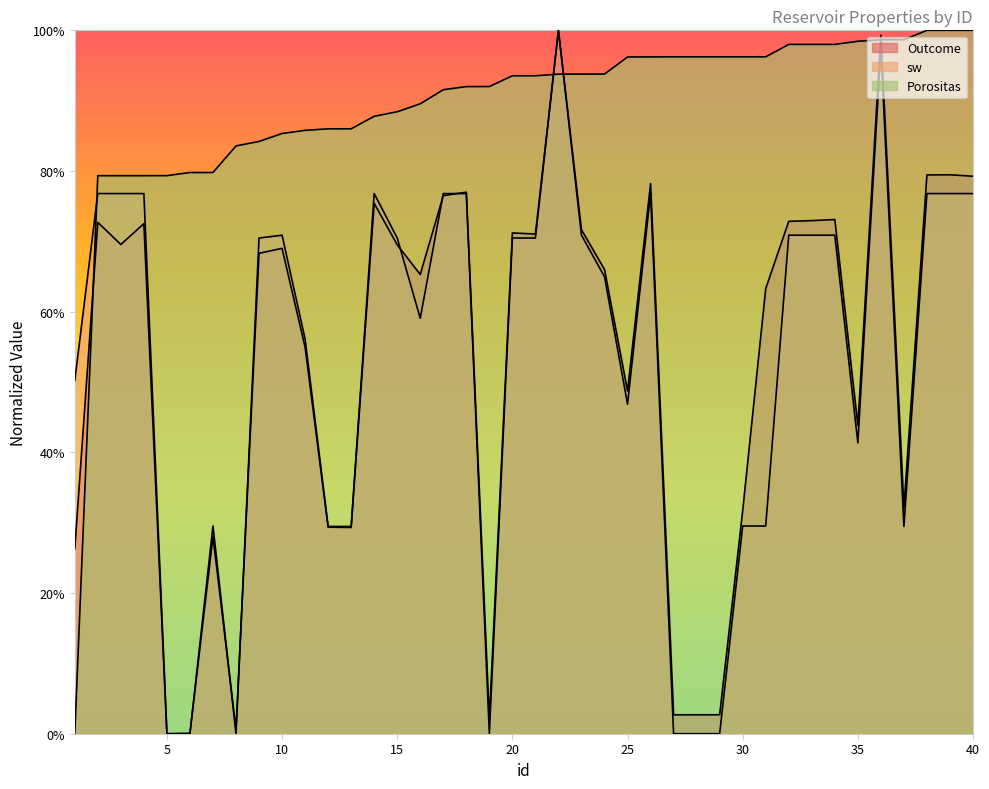

The Outcome series shows 33.0 at 16. True or false?

False